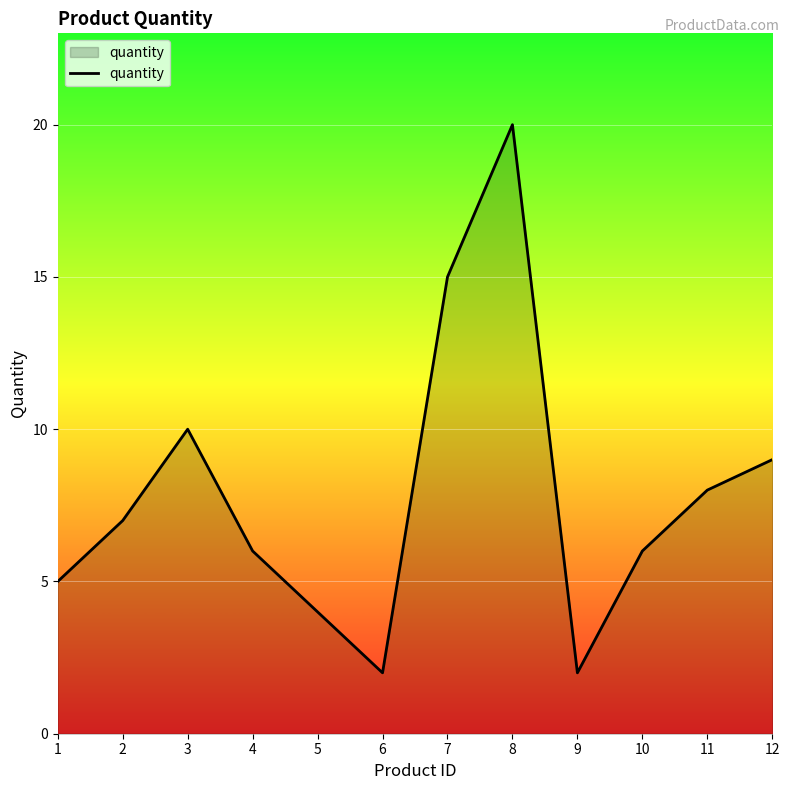

True or false: there are more than 2 points higher than both neighbors.

False